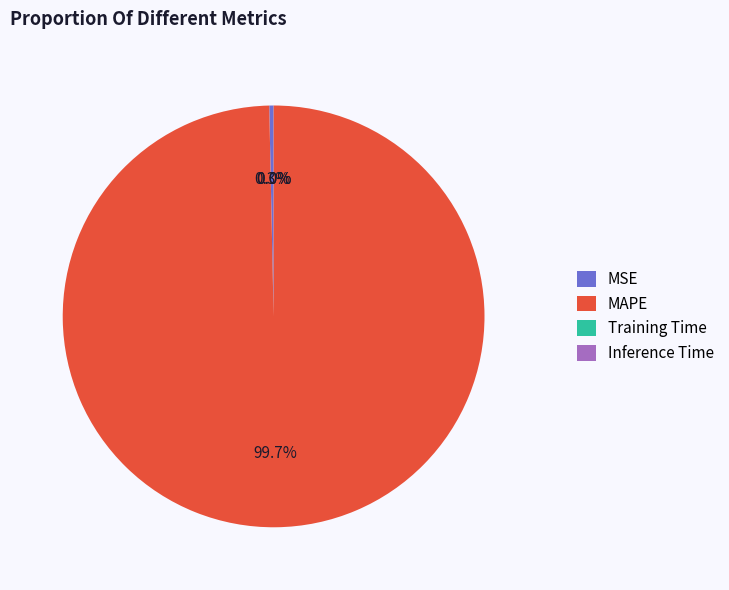

What portion of the pie excludes MAPE?

0.3%